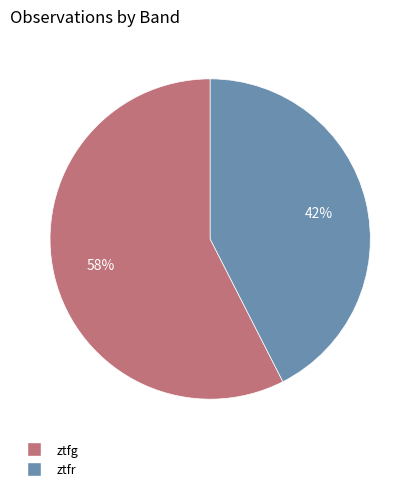

To the nearest percent, what is the combined percentage of ztfr and ztfg?

100%